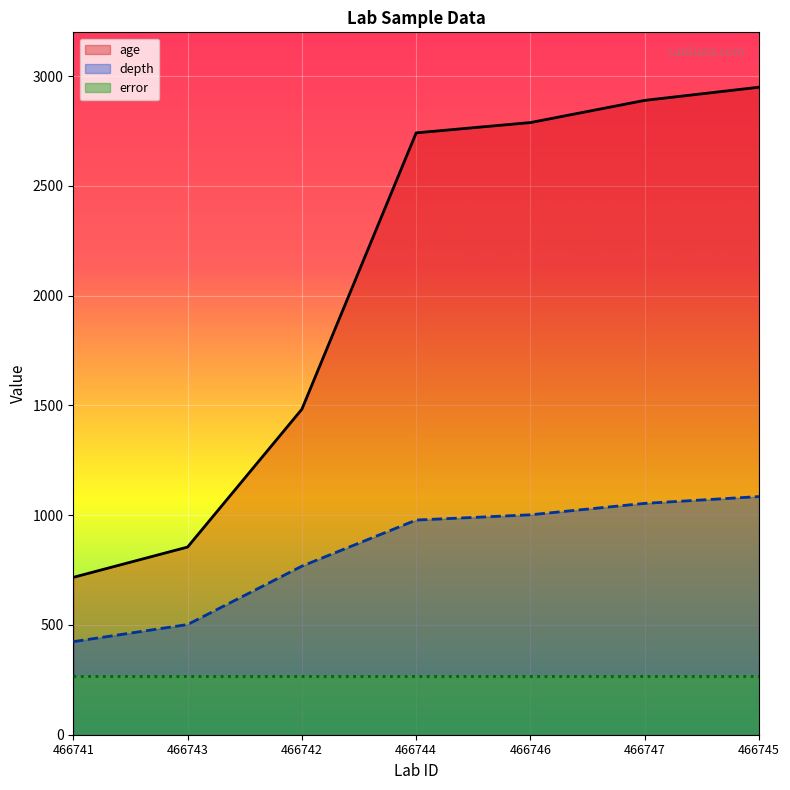

True or false: depth and age cross at least once.

False